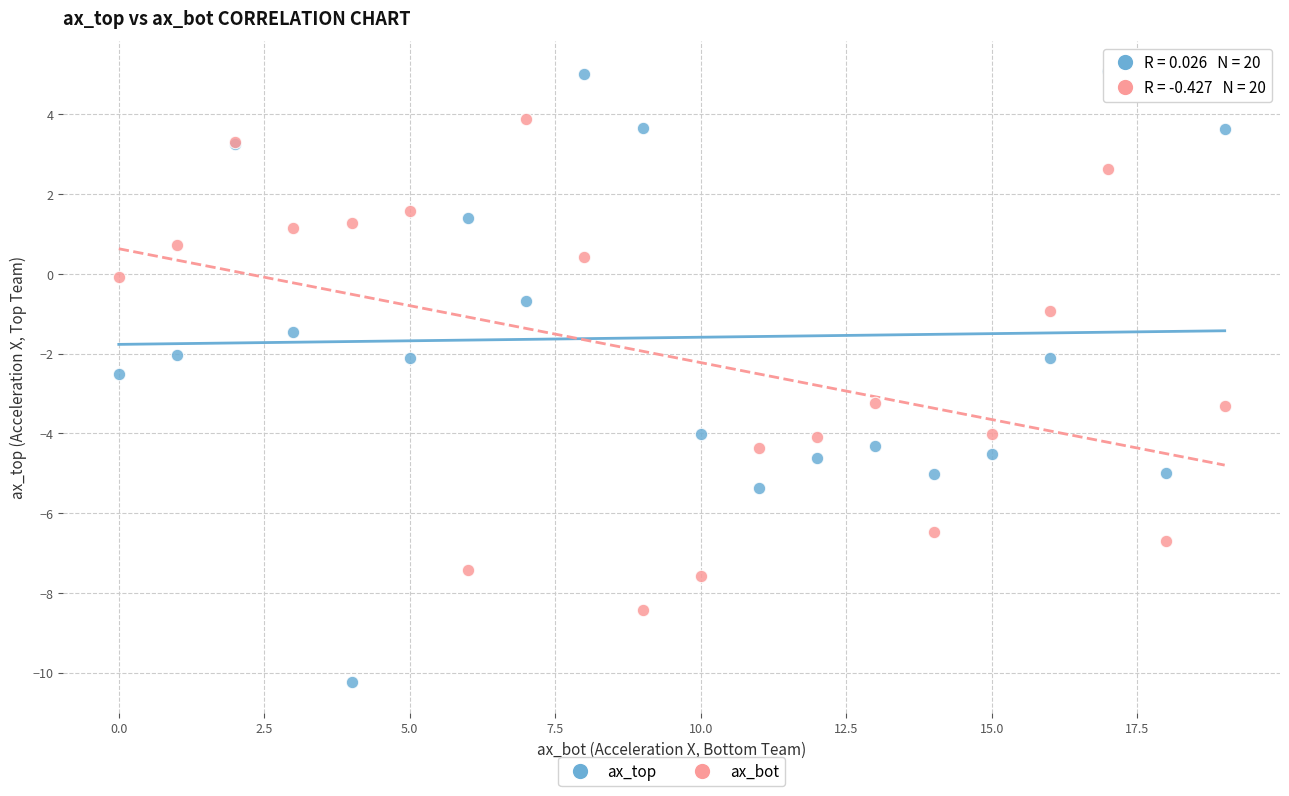

Which series has the largest Y range (max minus min)?

ax_top